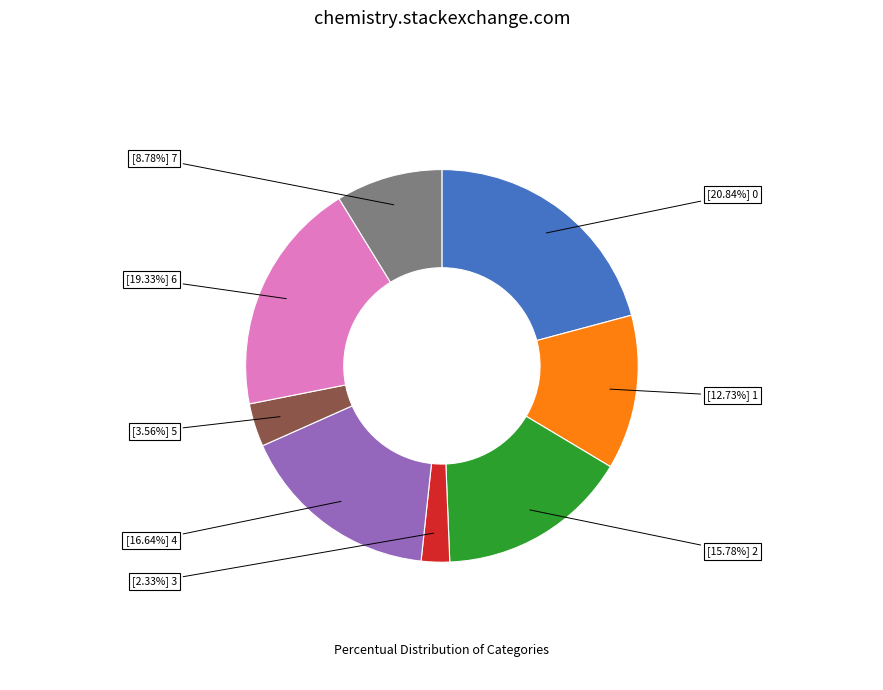

Is there any slice that represents more than half of the pie?

No